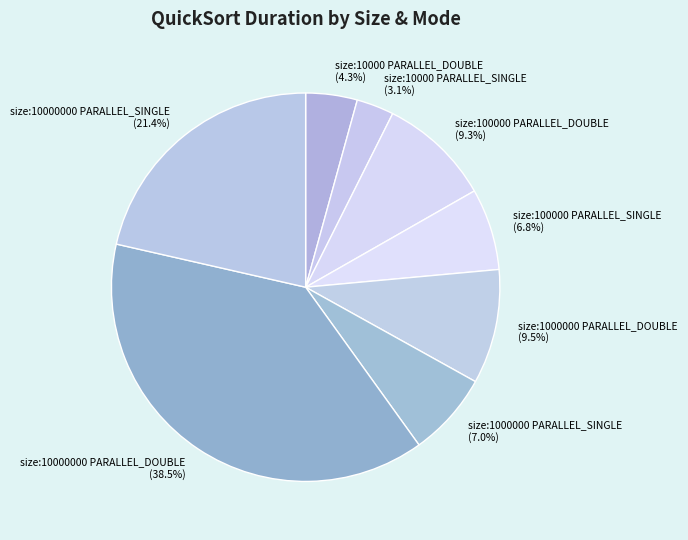

How much of the chart is everything except size:1000000 PARALLEL_DOUBLE?

90.5%